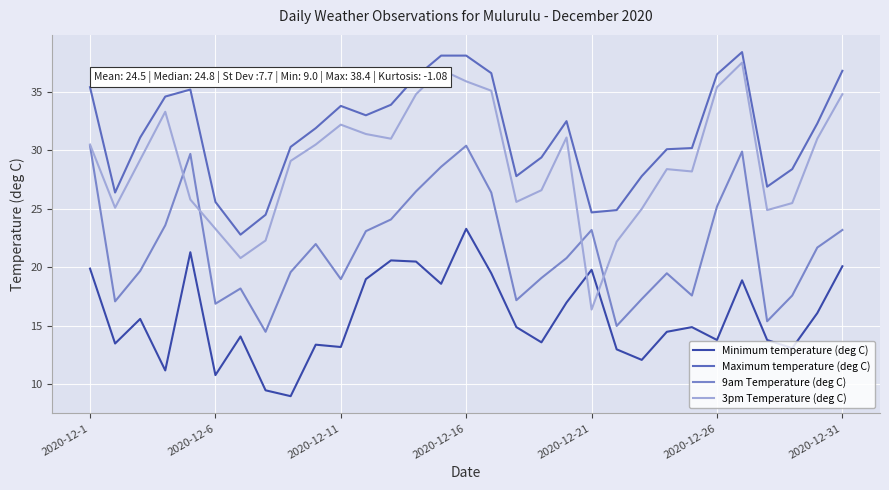

Which series has the largest total across all categories?

Maximum temperature (deg C)